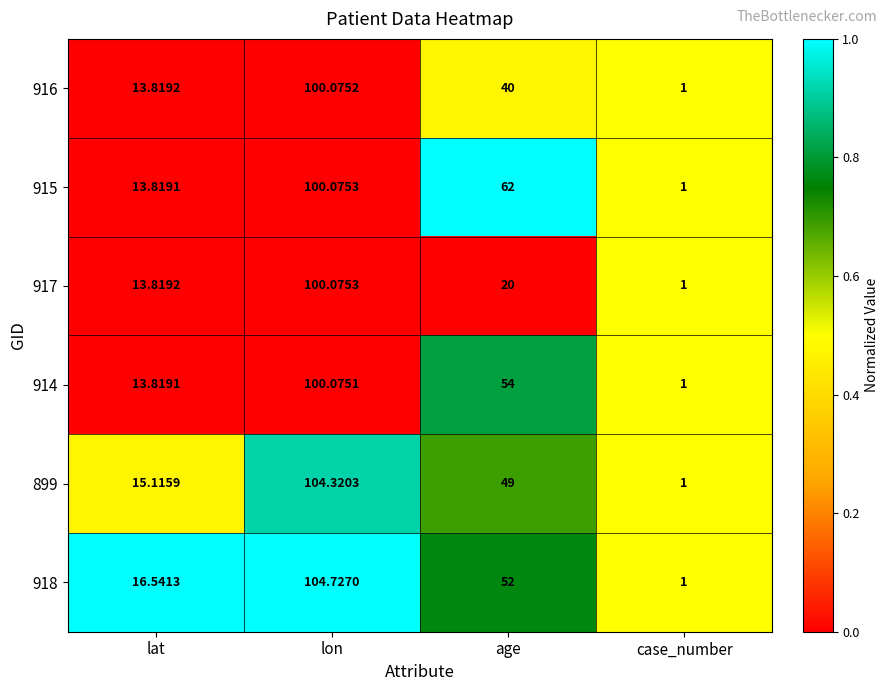

Which label corresponds to the smallest value in the chart?

case_number